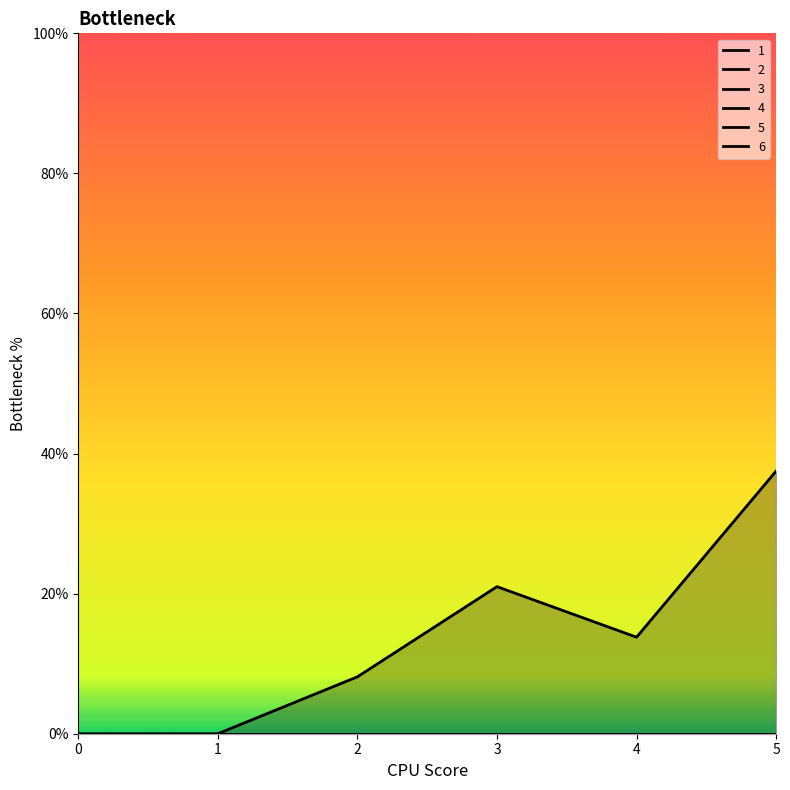

At which category is the sum across all series the highest?

5